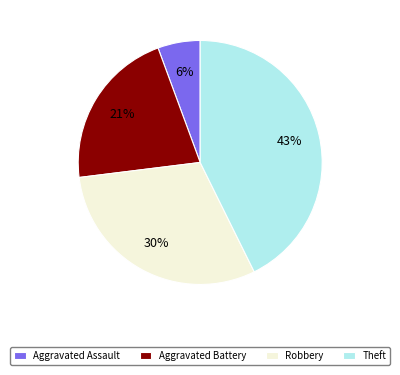

Which slice is the largest?

Theft